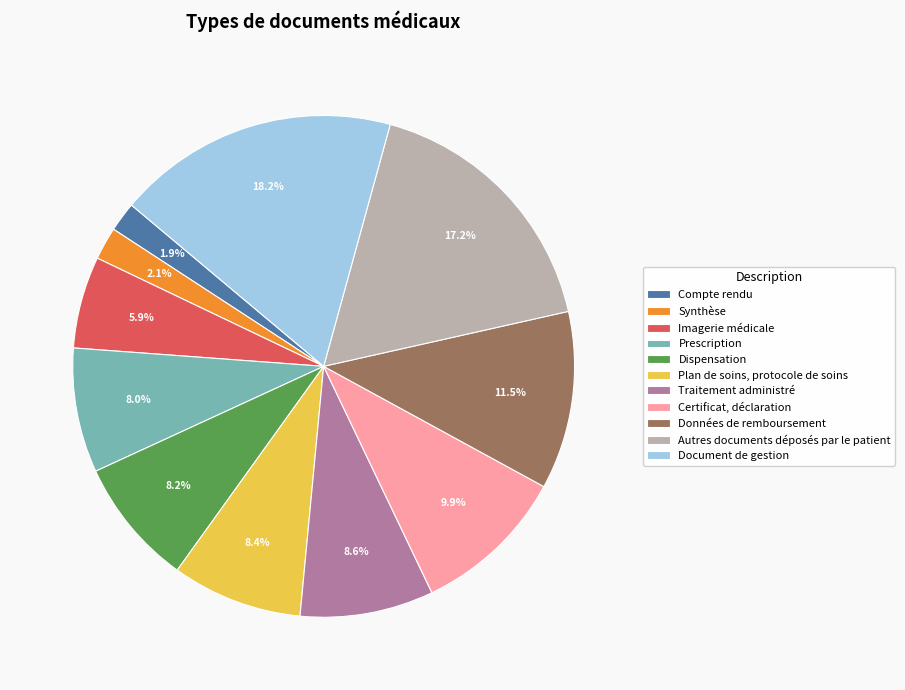

Combined, what portion of the pie is Plan de soins, protocole de soins and Synthèse?

10.5%